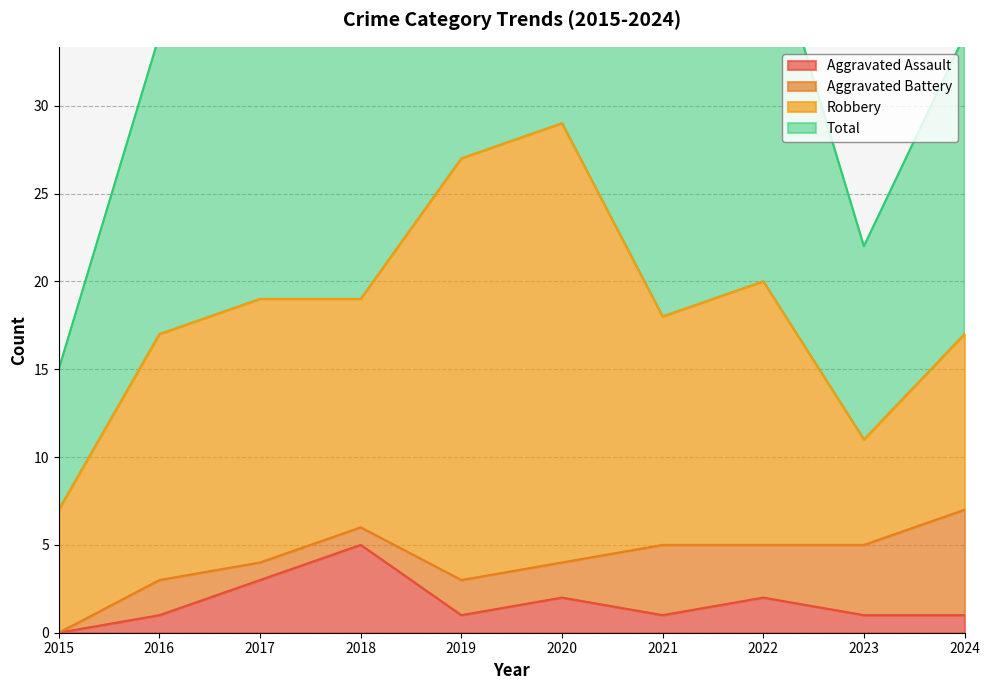

The Aggravated Assault series shows 5 at 2017. True or false?

False